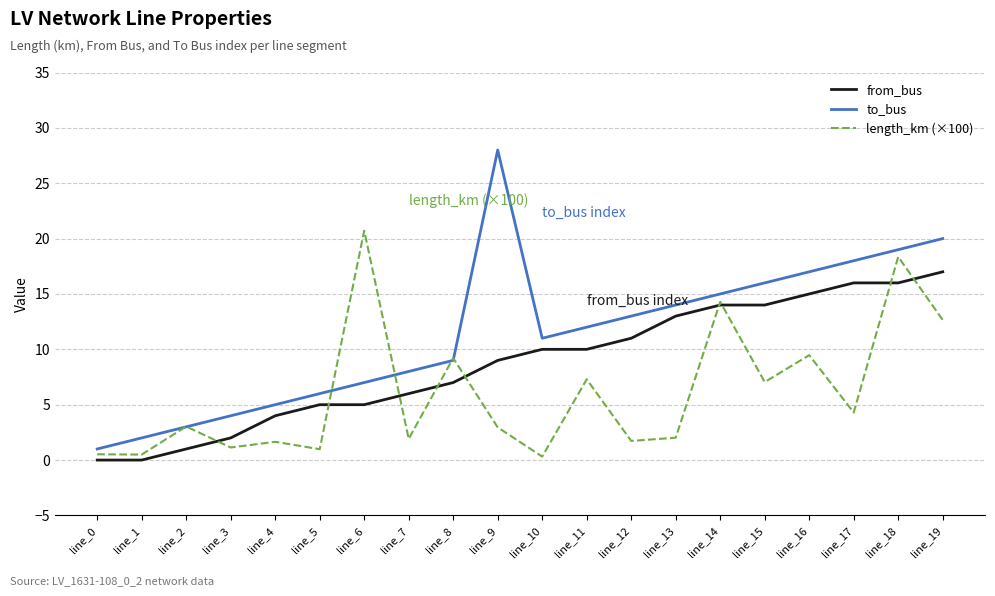

List the series in order of their peak value, highest first.

to_bus, length_km (×100), from_bus